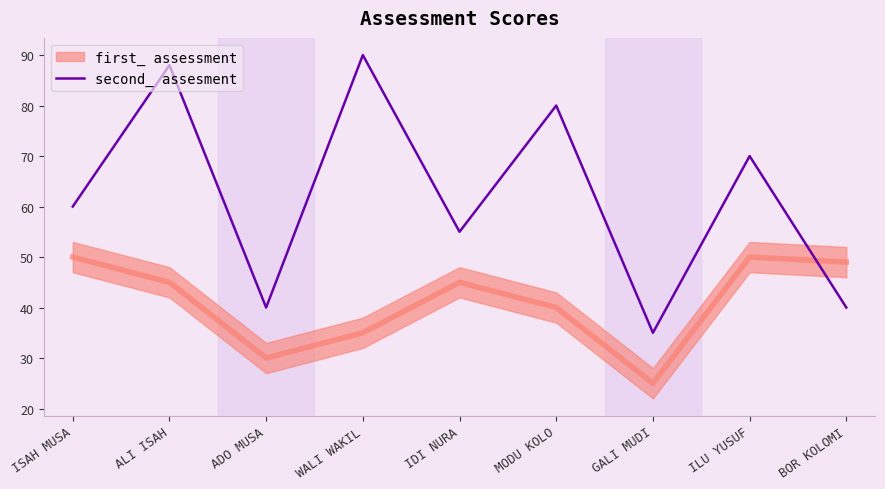

What position from the left is IDI NURA?

5